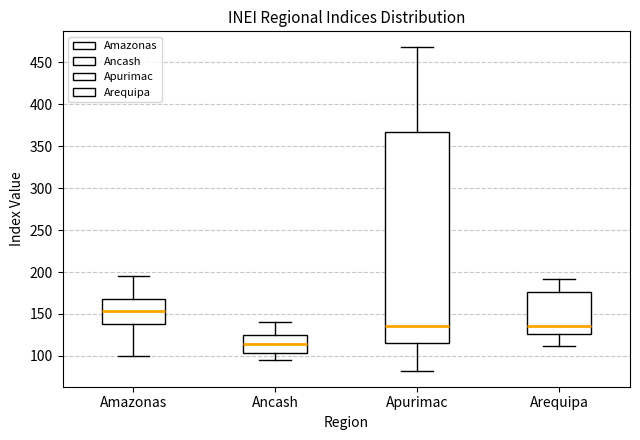

Which box's median line is the lowest?

Ancash